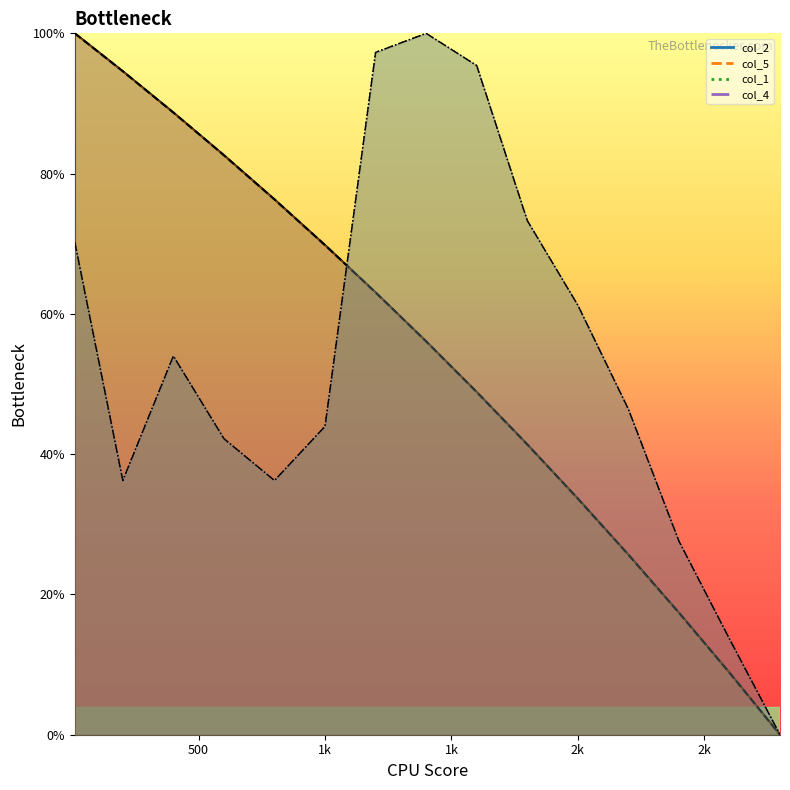

What is the label of the 2nd point from the left?

500